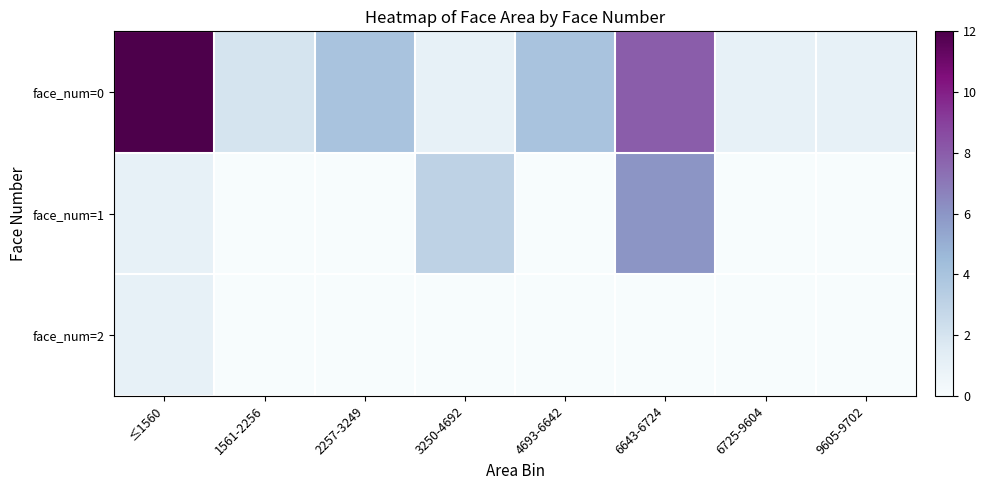

Rank the series at 3250-4692 from lowest to highest value.

face_num=2, face_num=0, face_num=1